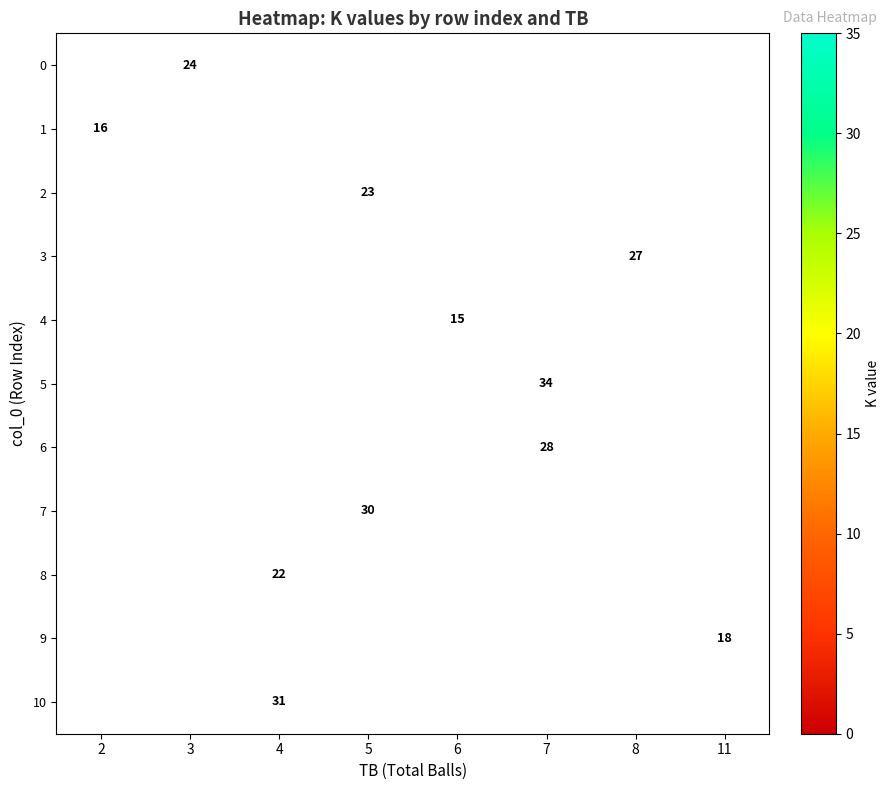

What is the maximum value shown in the chart?

34.0